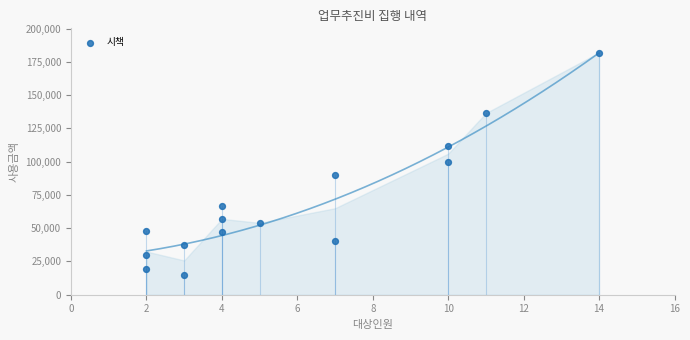

What is the range of X values (max minus min)?

12